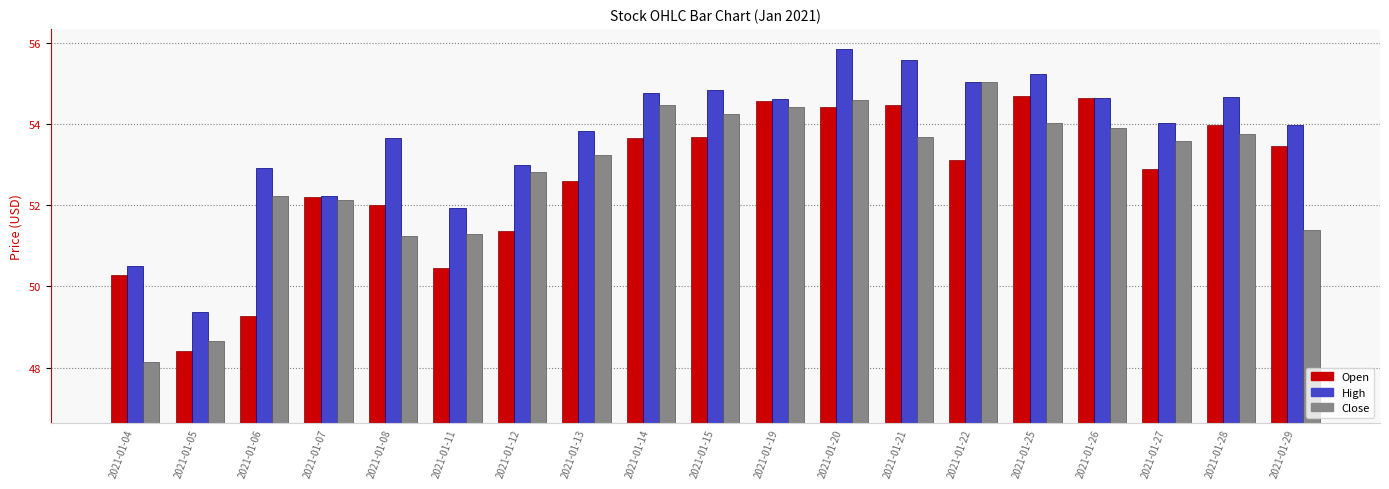

Between 2021-01-05 and 2021-01-27, which series saw the biggest shift?

Close